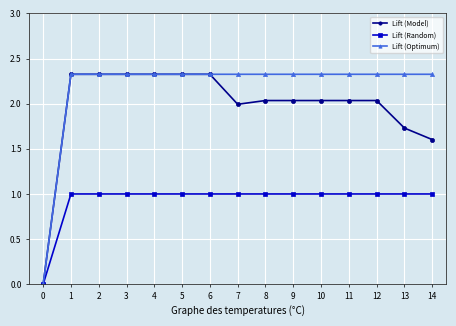

True or false: Lift (Model) has more than 0 points higher than both neighbors.

True